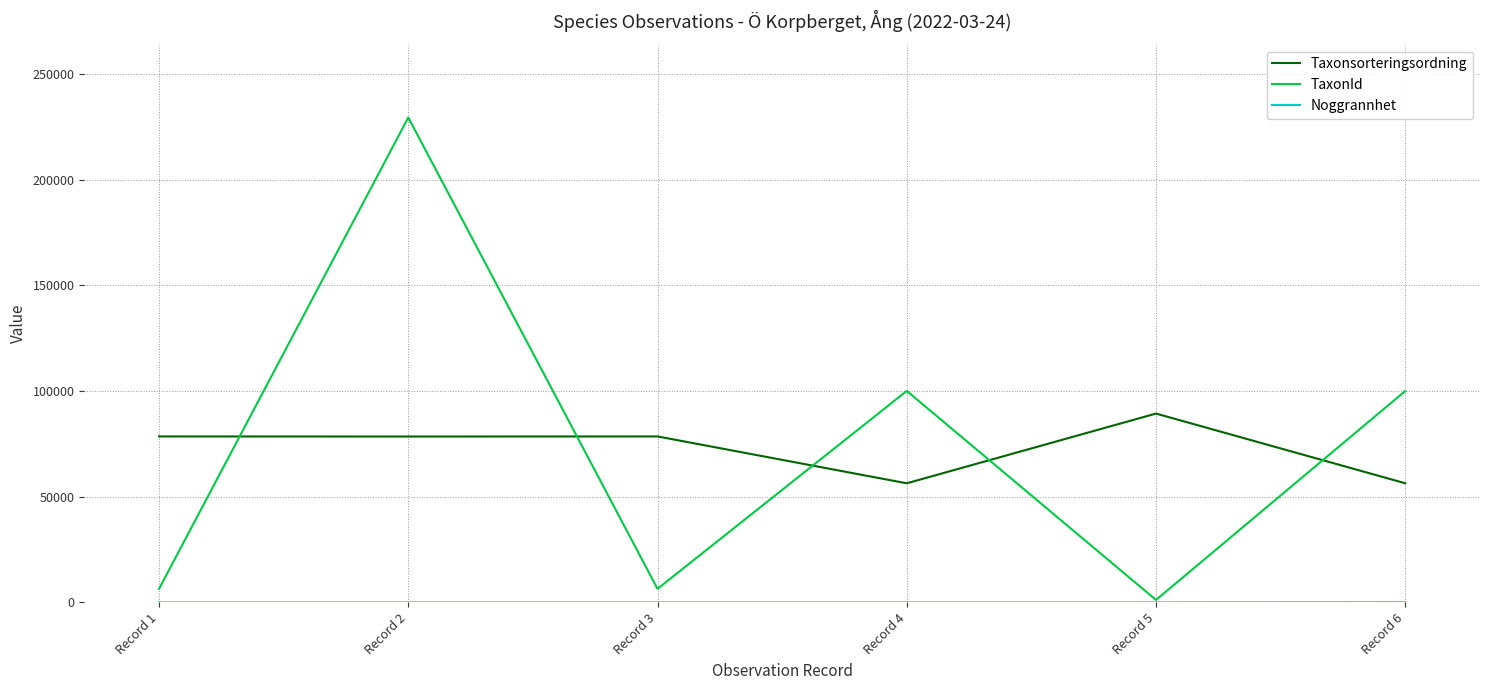

What is the total value across all series at Record 4?

156529